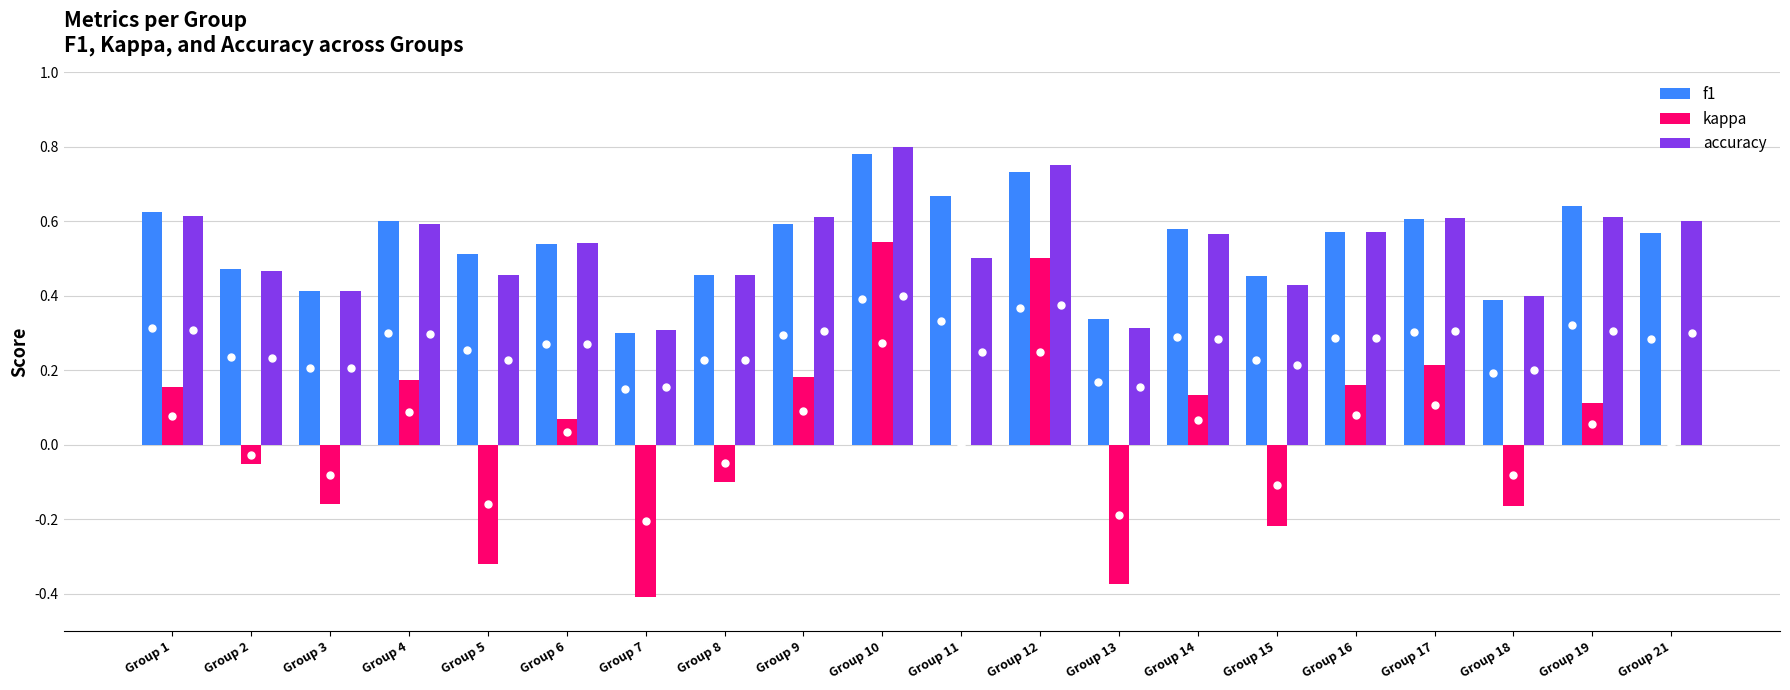

At which category is the sum across all series the highest?

Group 10